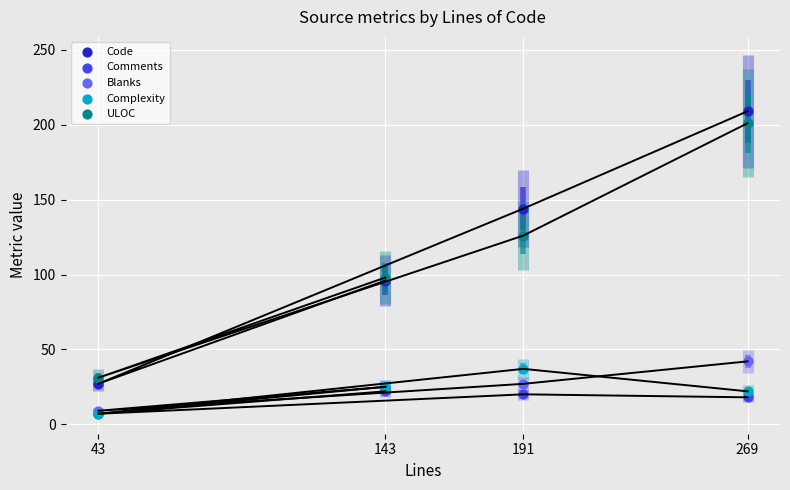

In the ULOC series, what Y value is closest to 116?

126